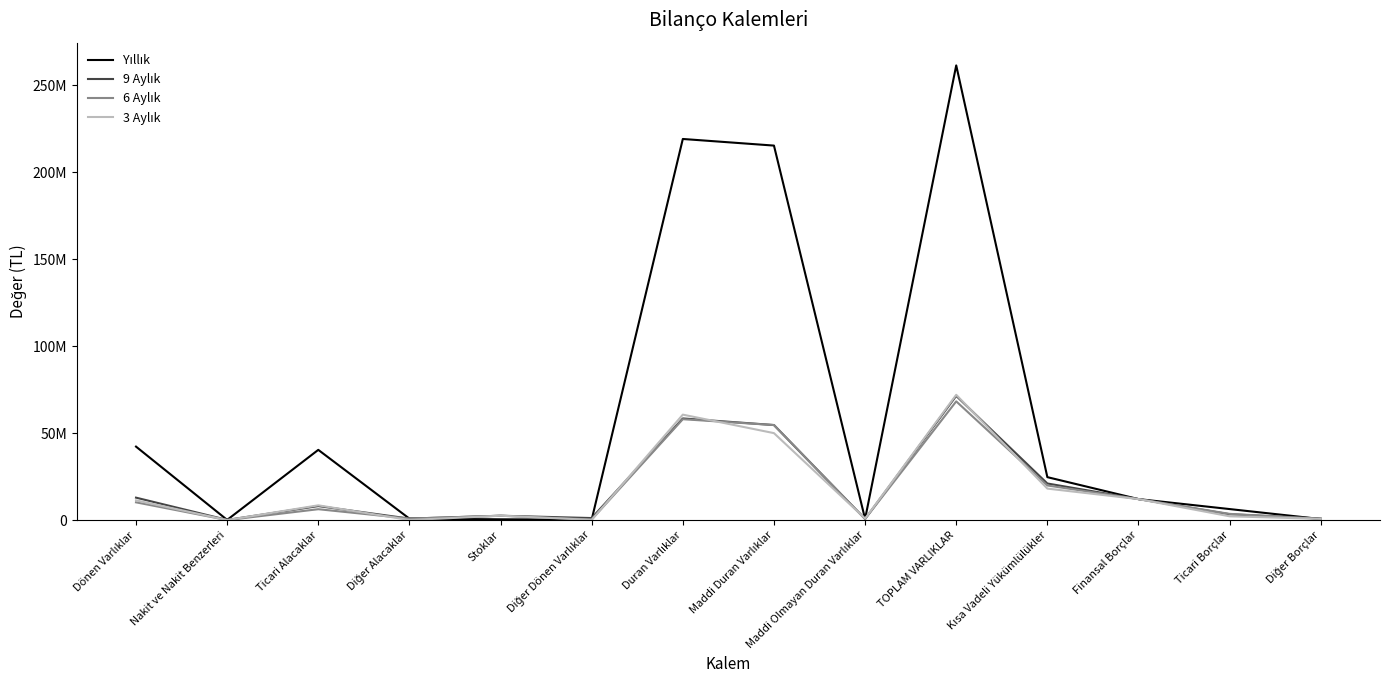

What is the label of the 13th point from the right?

Nakit ve Nakit Benzerleri